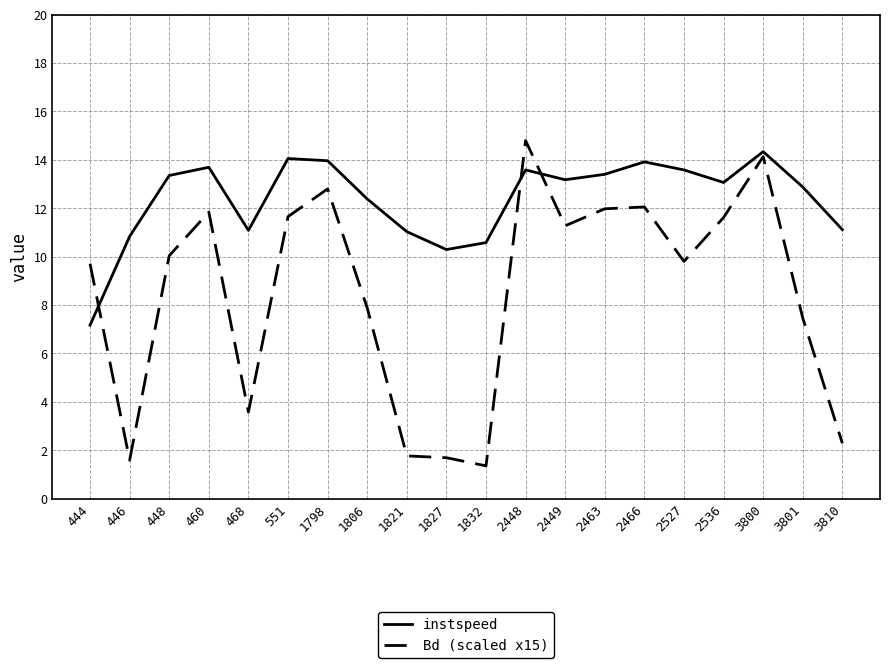

At which label does instspeed first exceed 13?

448